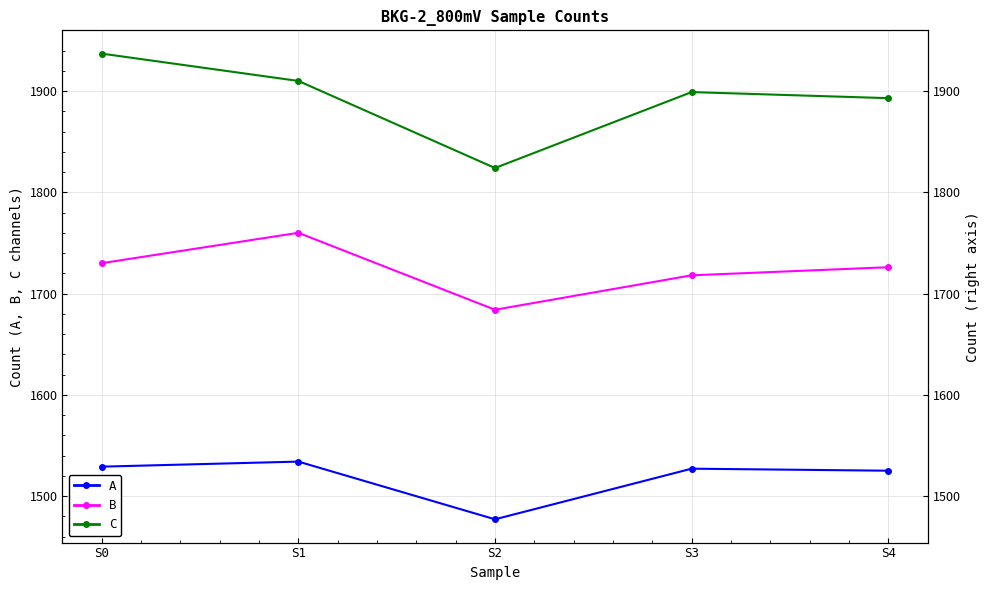

Is this an area chart (filled region under the line)?

No